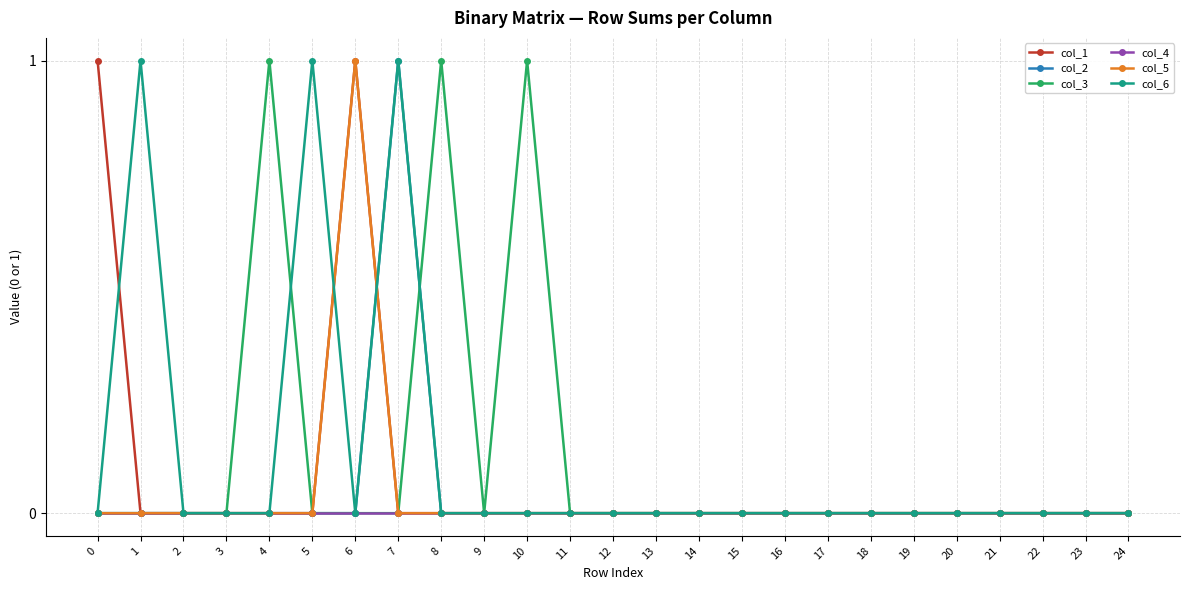

Reading left to right, list all the values displayed in this chart.

col_1: 1	0	0	0	0	0	1	0	0	0	0	0	0	0	0	0	0	0	0	0	0	0	0	0	0
col_2: 0	0	0	0	0	0	0	1	0	0	0	0	0	0	0	0	0	0	0	0	0	0	0	0	0
col_3: 0	0	0	0	1	0	0	0	1	0	1	0	0	0	0	0	0	0	0	0	0	0	0	0	0
col_4: 0	0	0	0	0	0	0	0	0	0	0	0	0	0	0	0	0	0	0	0	0	0	0	0	0
col_5: 0	0	0	0	0	0	1	0	0	0	0	0	0	0	0	0	0	0	0	0	0	0	0	0	0
col_6: 0	1	0	0	0	1	0	1	0	0	0	0	0	0	0	0	0	0	0	0	0	0	0	0	0